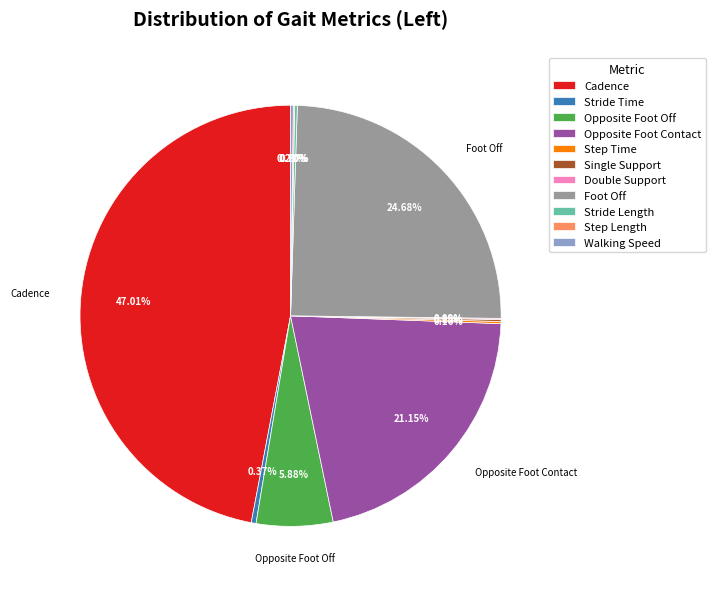

Which category has the biggest portion of the pie?

Cadence